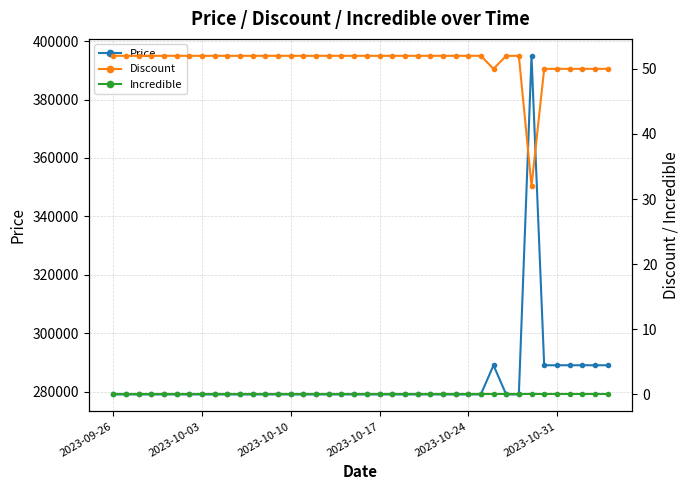

What is the maximum value for Price?

395000